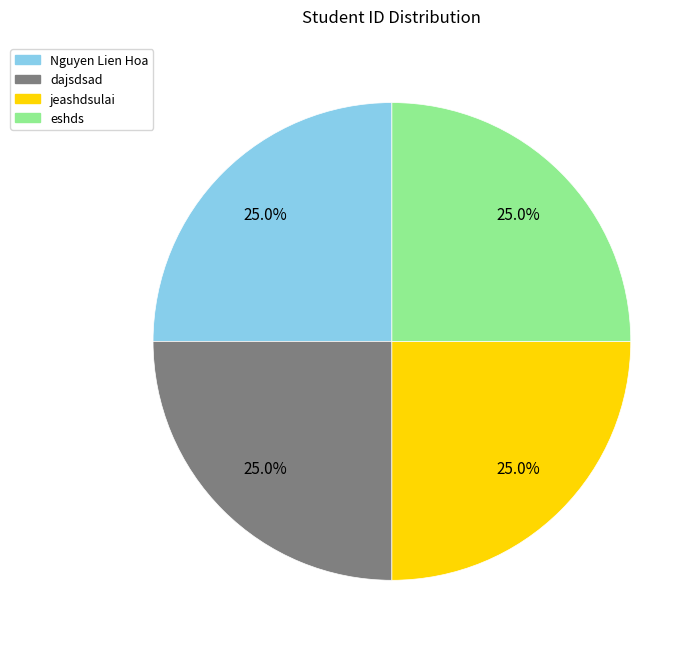

How much of the chart is everything except eshds?

75.0%